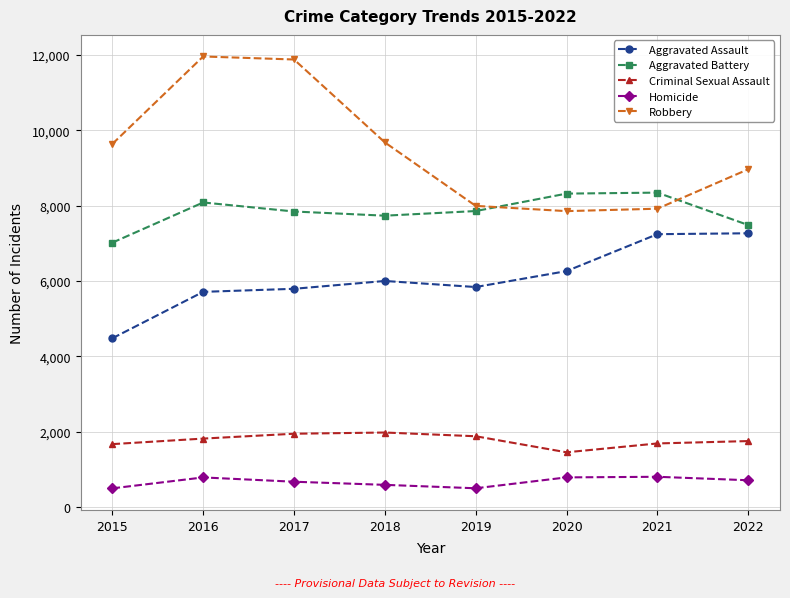

What is the value of the Robbery point at the 4th from the left?

9679